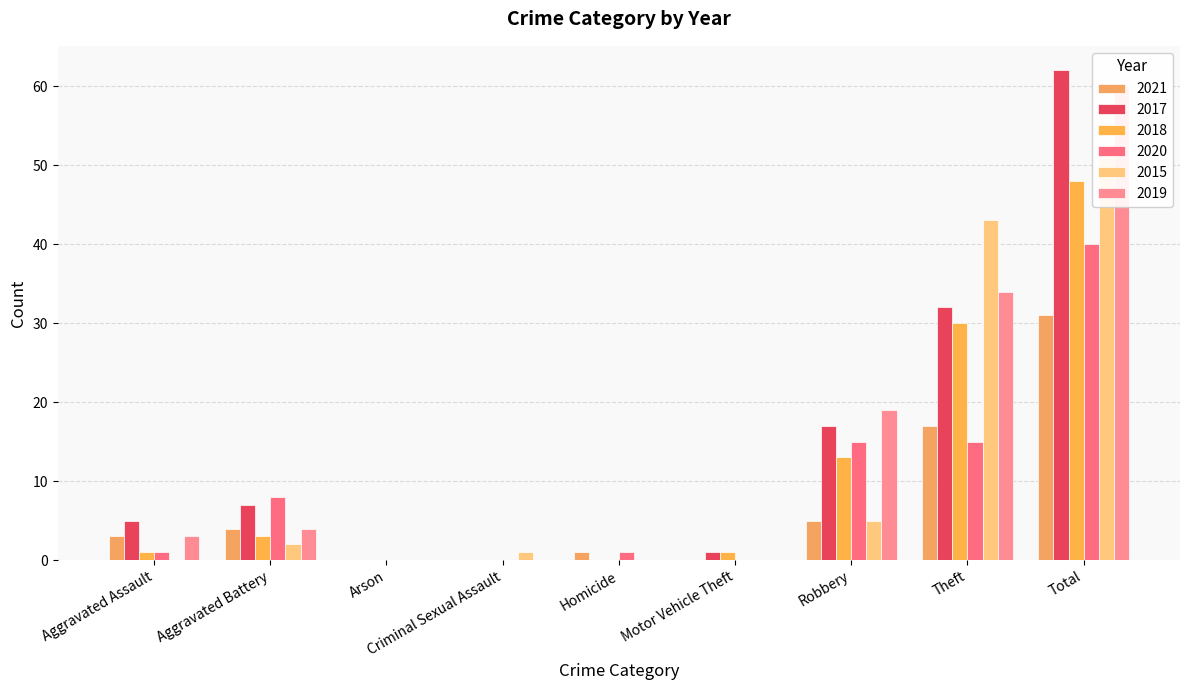

What is the average value of the 2015 series?

11